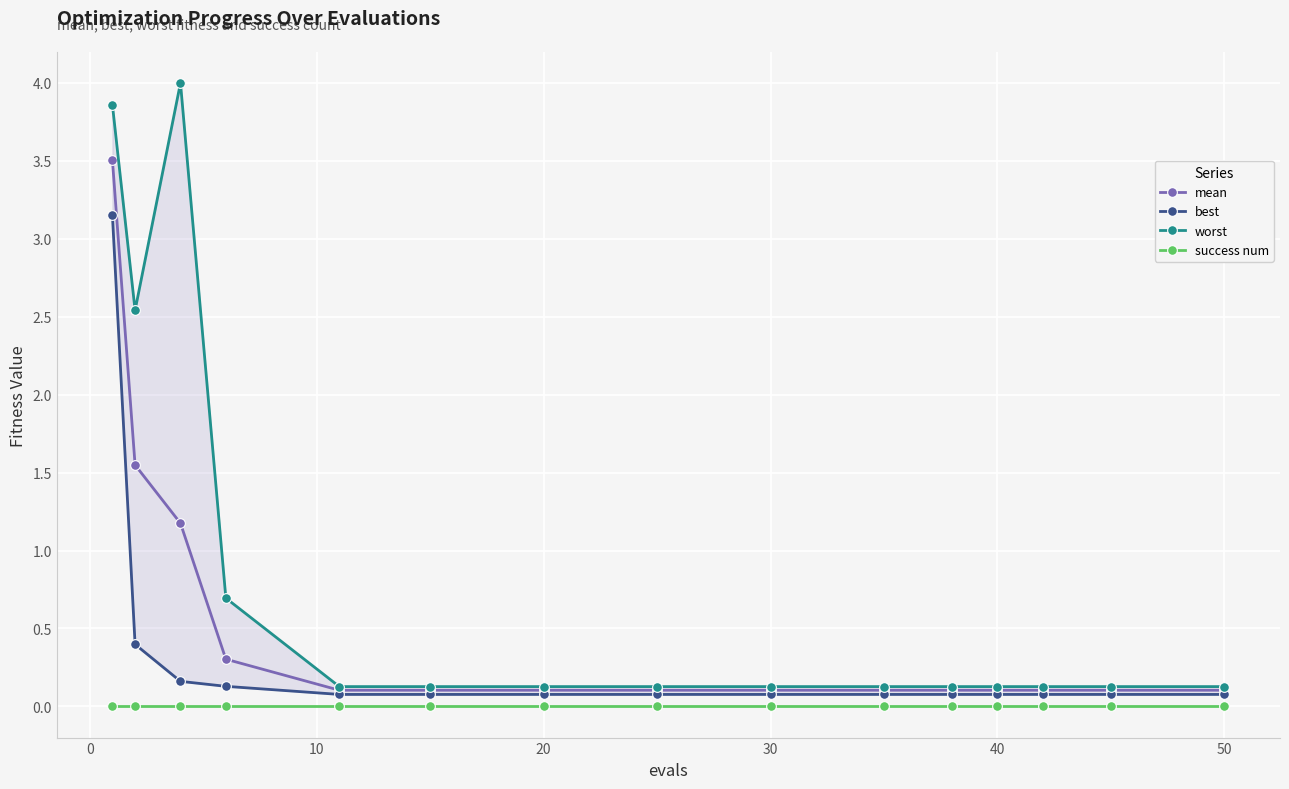

What is the maximum value for mean?

3.5